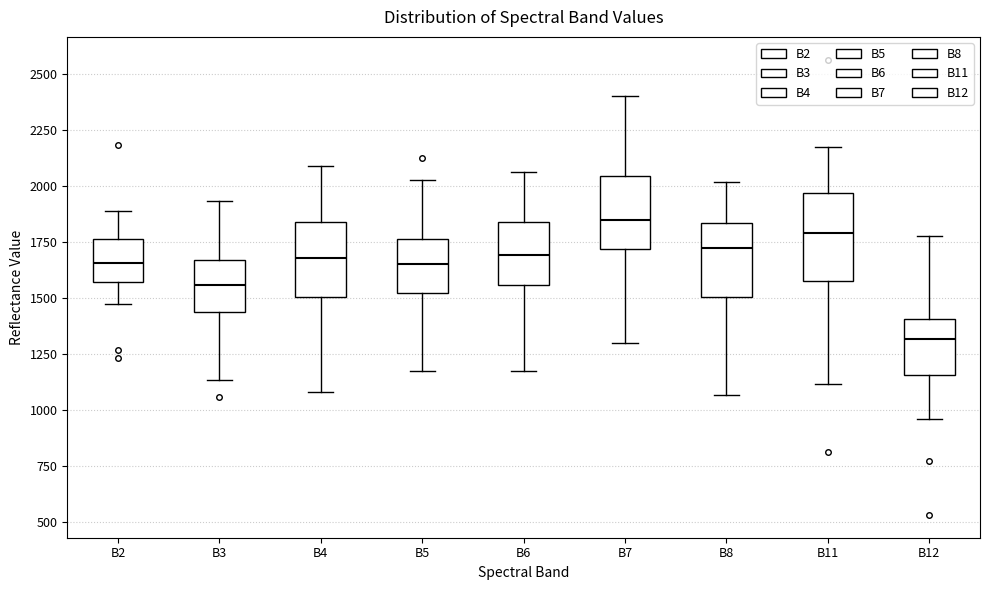

Which box is the tallest, from its lower edge to its upper edge?

B11